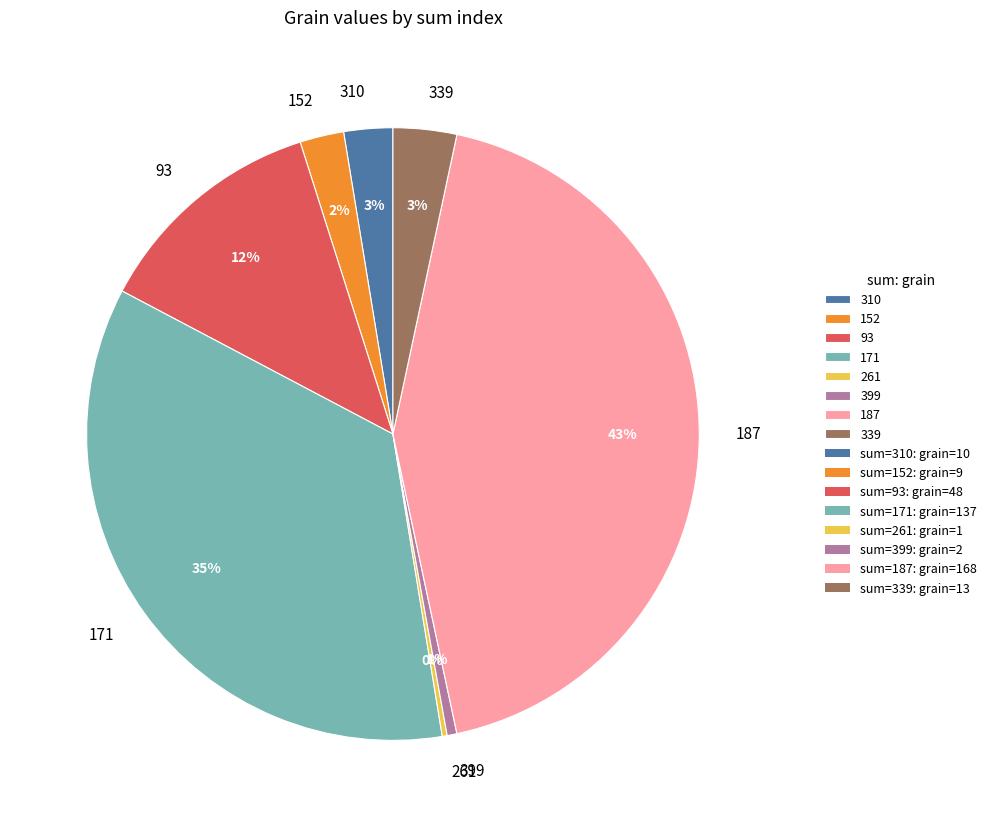

Is there a majority slice in this chart?

No